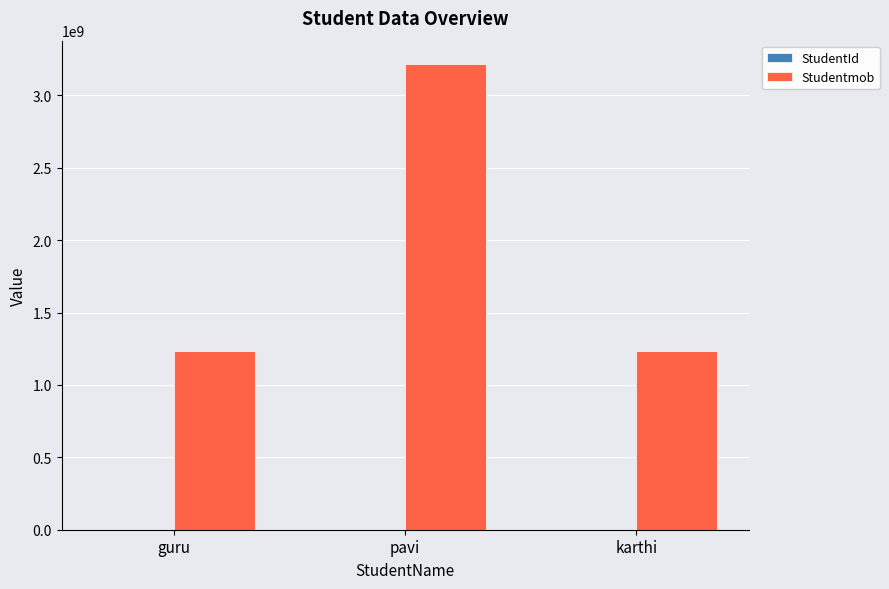

The Studentmob series shows 1235469878 at karthi. True or false?

True